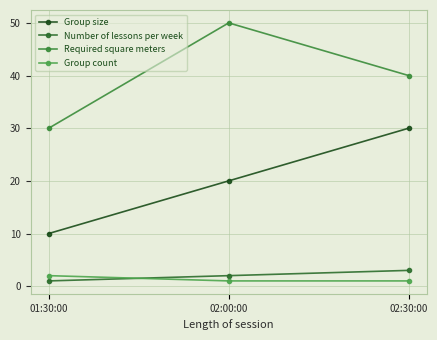

Which category has the highest value in the Required square meters series?

02:00:00